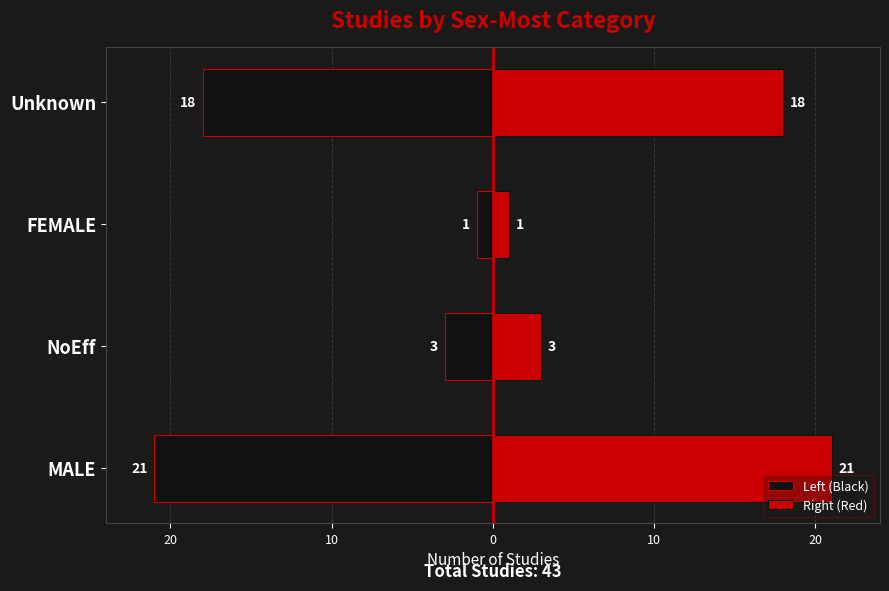

What are all the series names shown in the legend?

Left (Black), Right (Red)